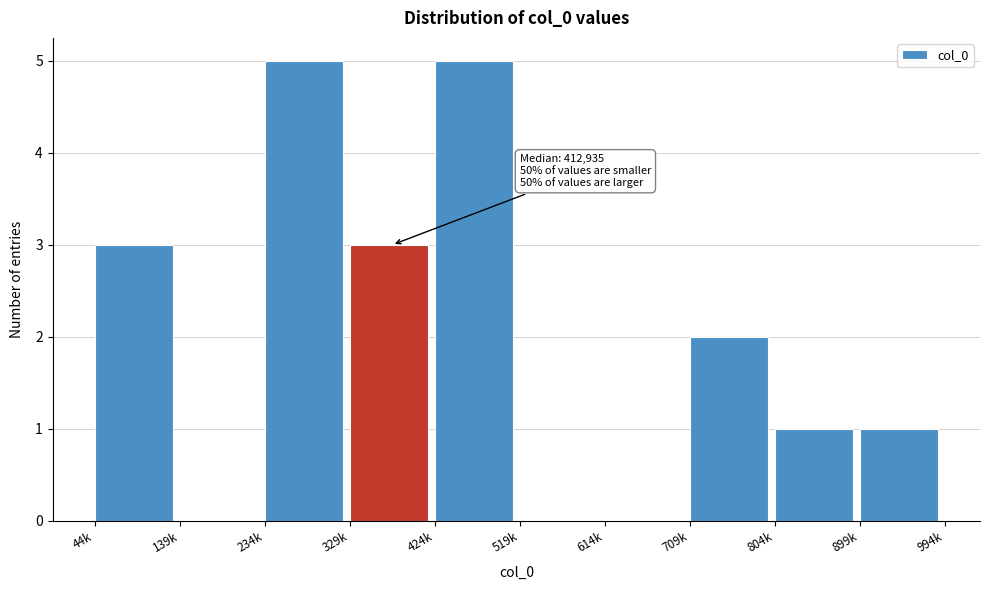

Reading left to right, list all the values displayed in this chart.

44k=3	139k=0	234k=5	329k=3	424k=5	519k=0	614k=0	709k=2	804k=1	899k=1